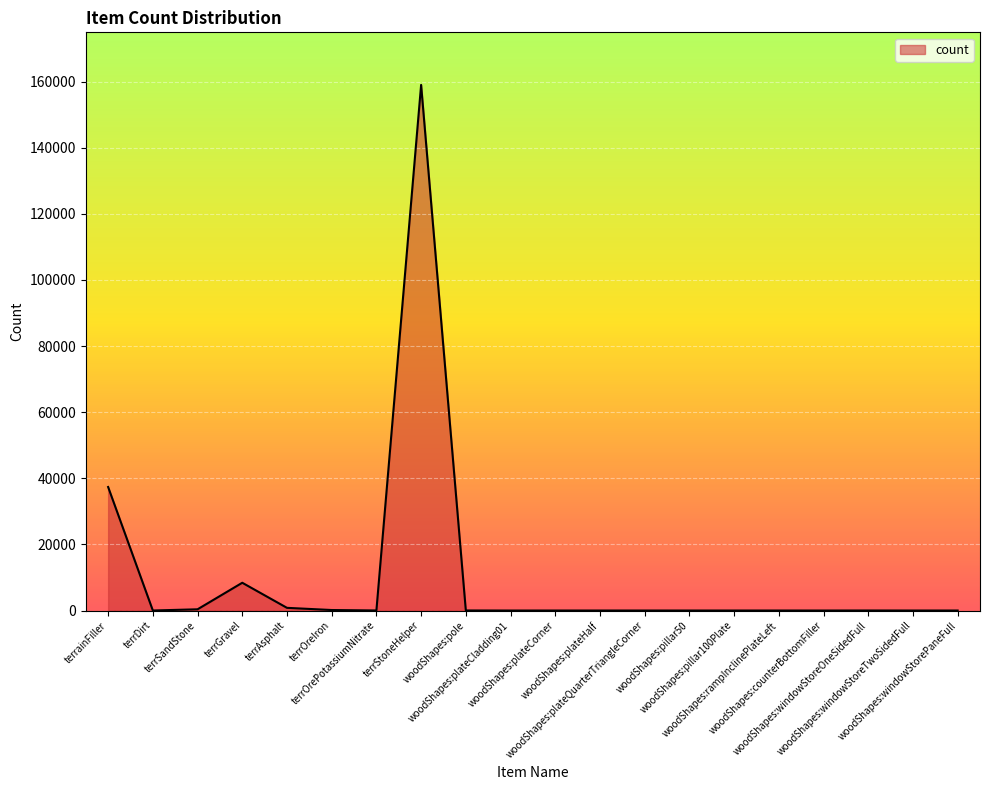

What is the greatest value displayed?

158998